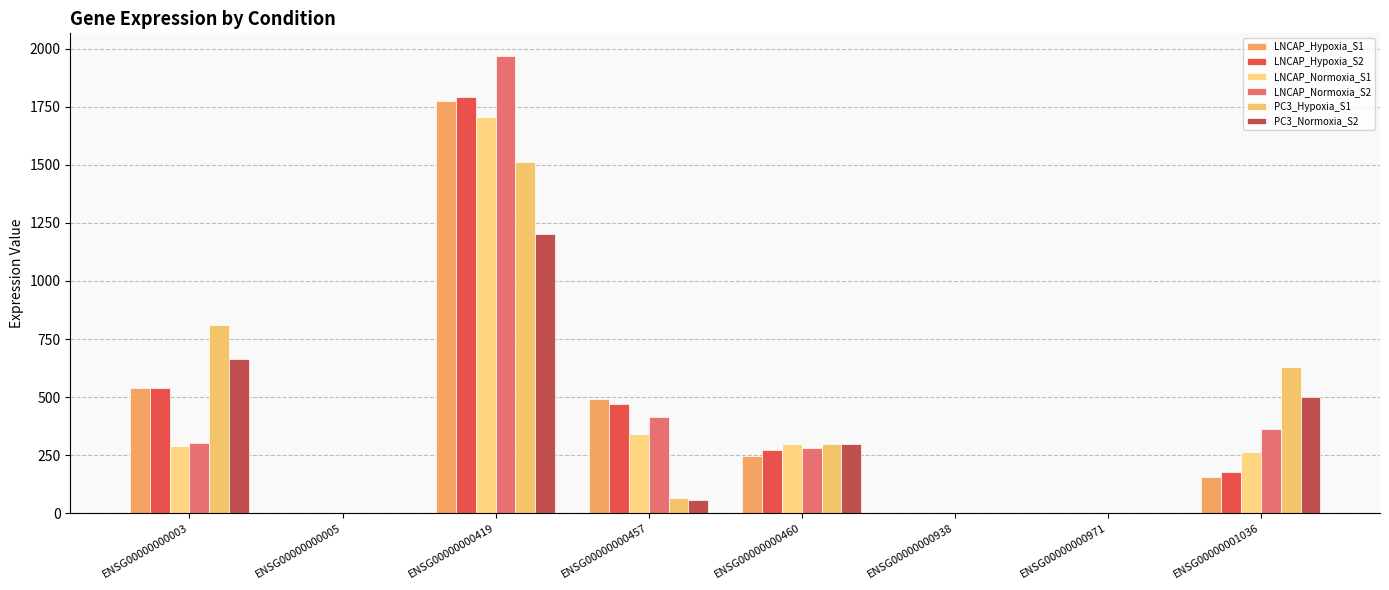

How many data points does each series have?

8